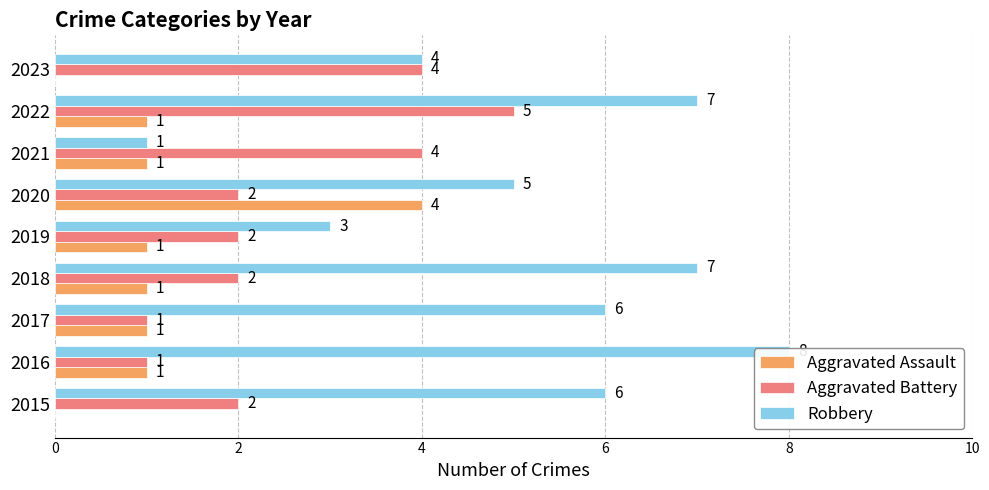

True or false: Aggravated Assault has a value of 1 at 2016.

True